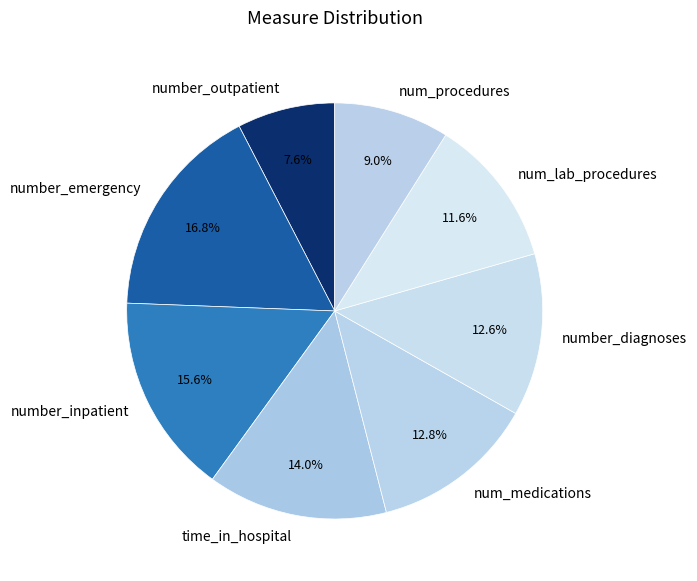

The num_procedures slice represents 15% of the pie. True or false?

False